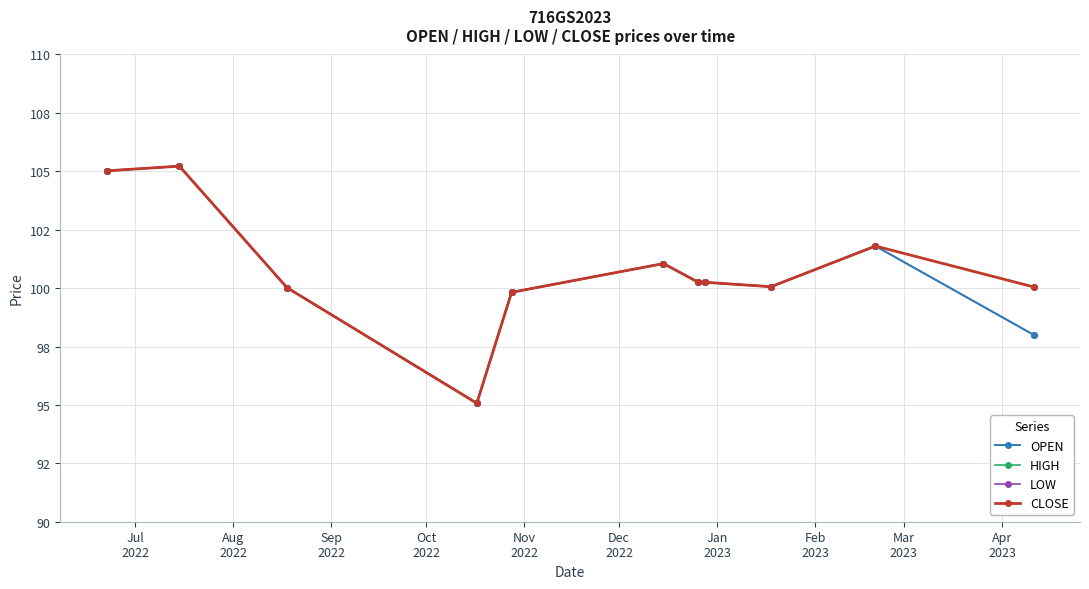

List the series in order of their peak value, lowest first.

OPEN, HIGH, LOW, CLOSE